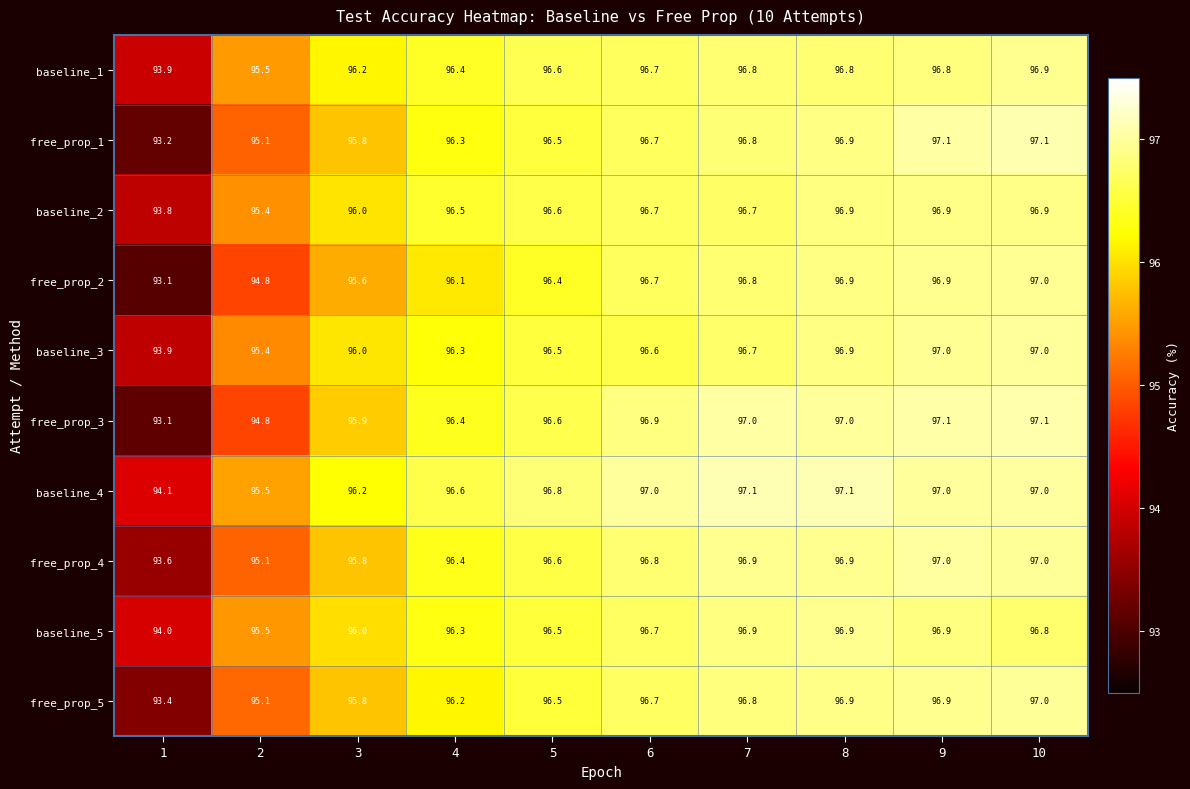

What is the spread (max minus min) of values at 1?

1.0